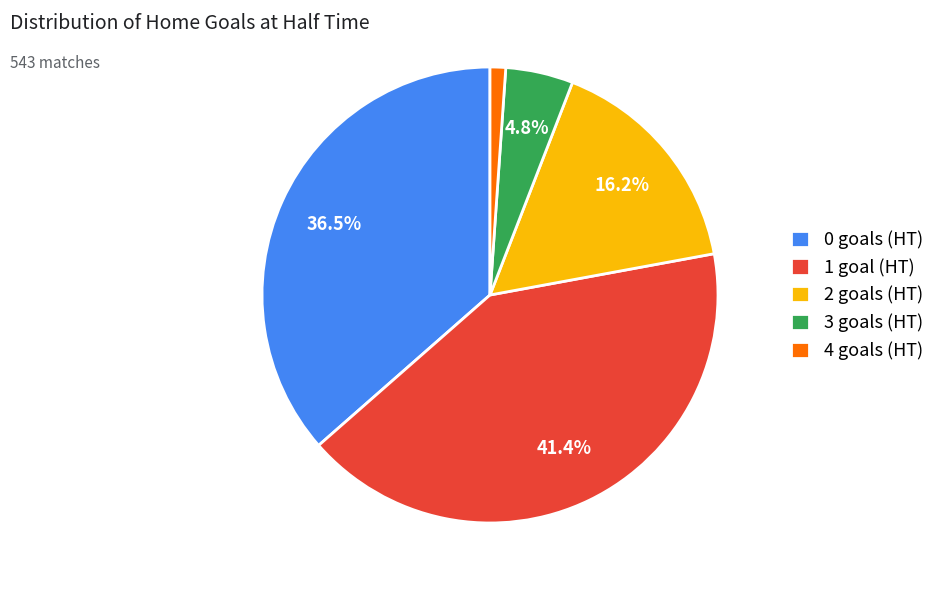

Which category has the biggest portion of the pie?

1